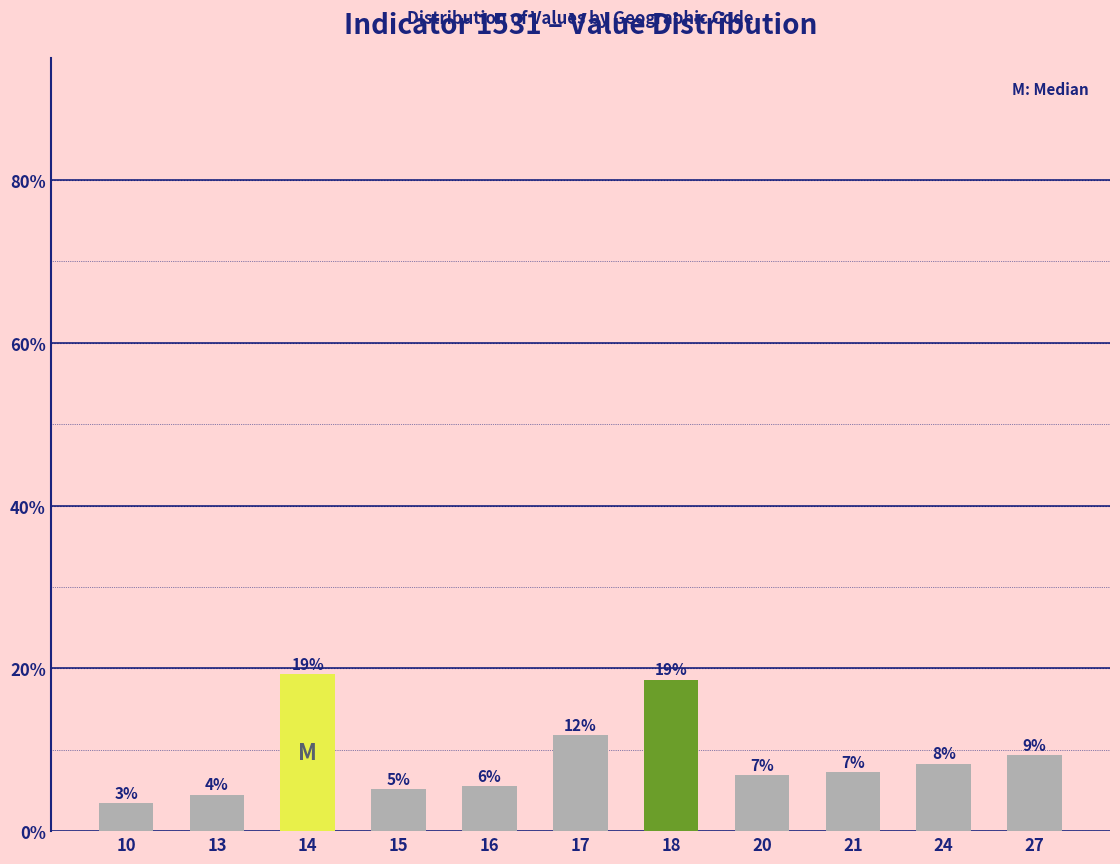

Rank the categories by value from lowest to highest.

10, 13, 15, 16, 20, 21, 24, 27, 17, 18, 14